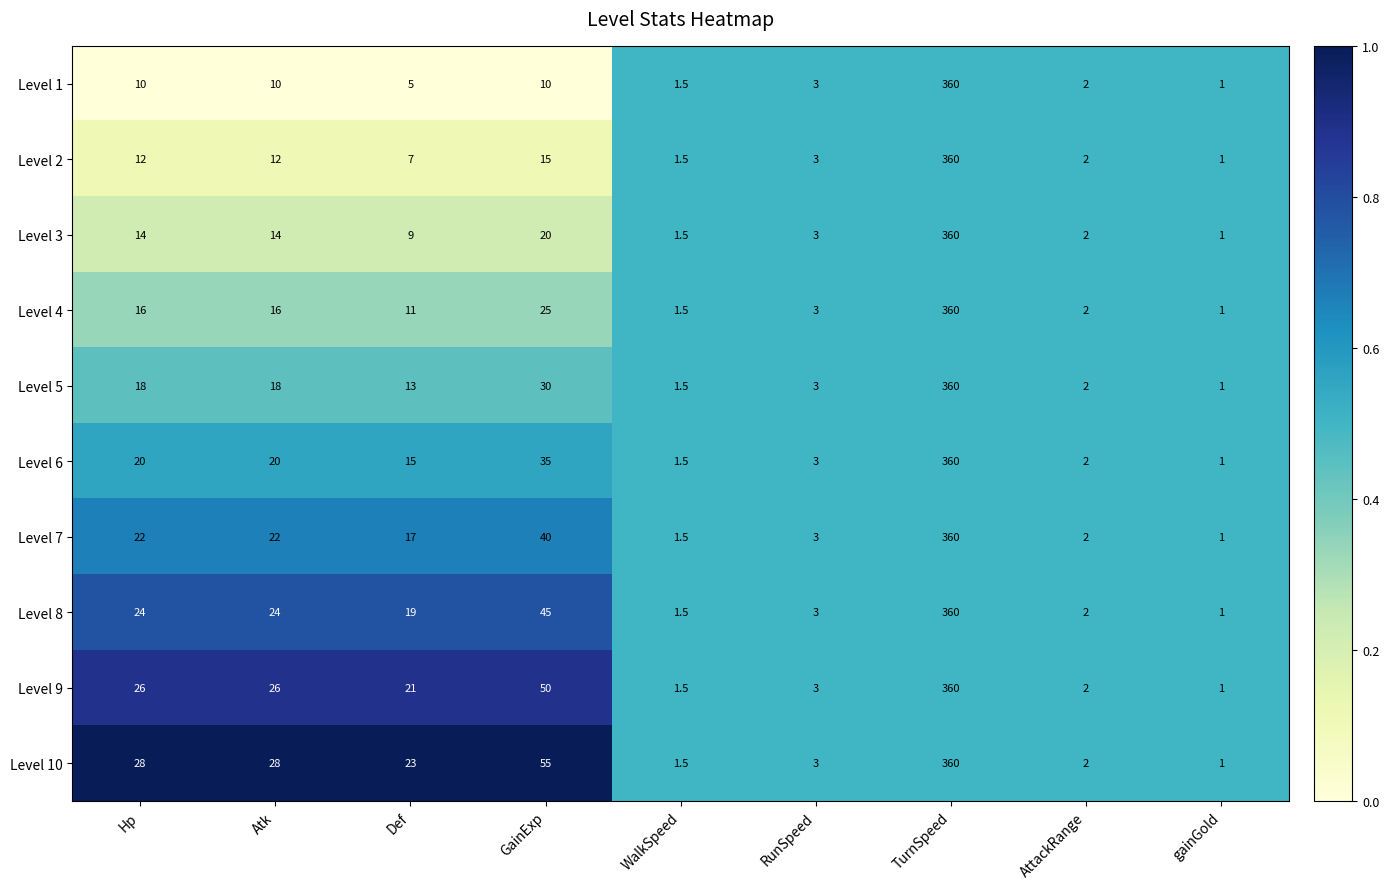

Which category has the lowest value across all series?

gainGold